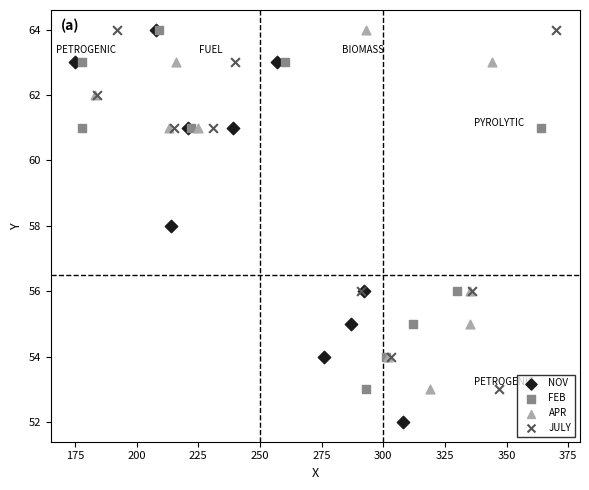

What are all the series names shown in the legend?

NOV, FEB, APR, JULY